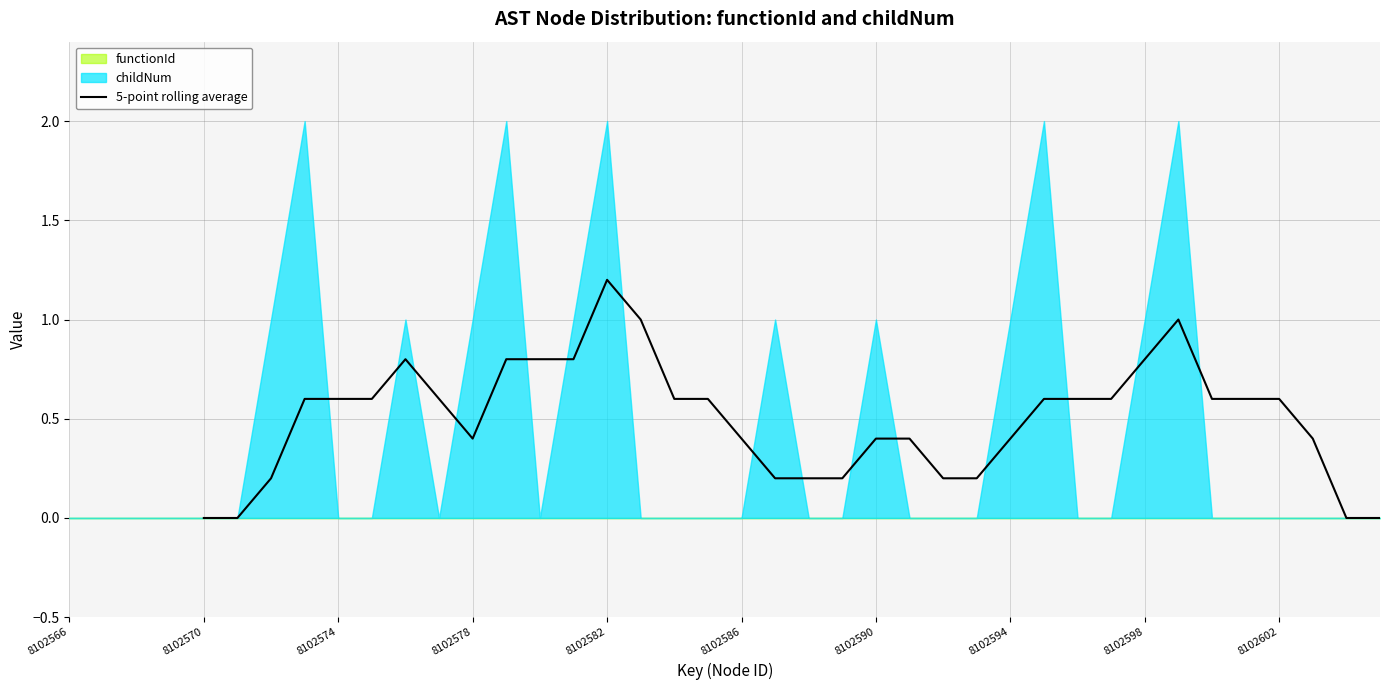

What is the value of the 5th point from the left?

0.6